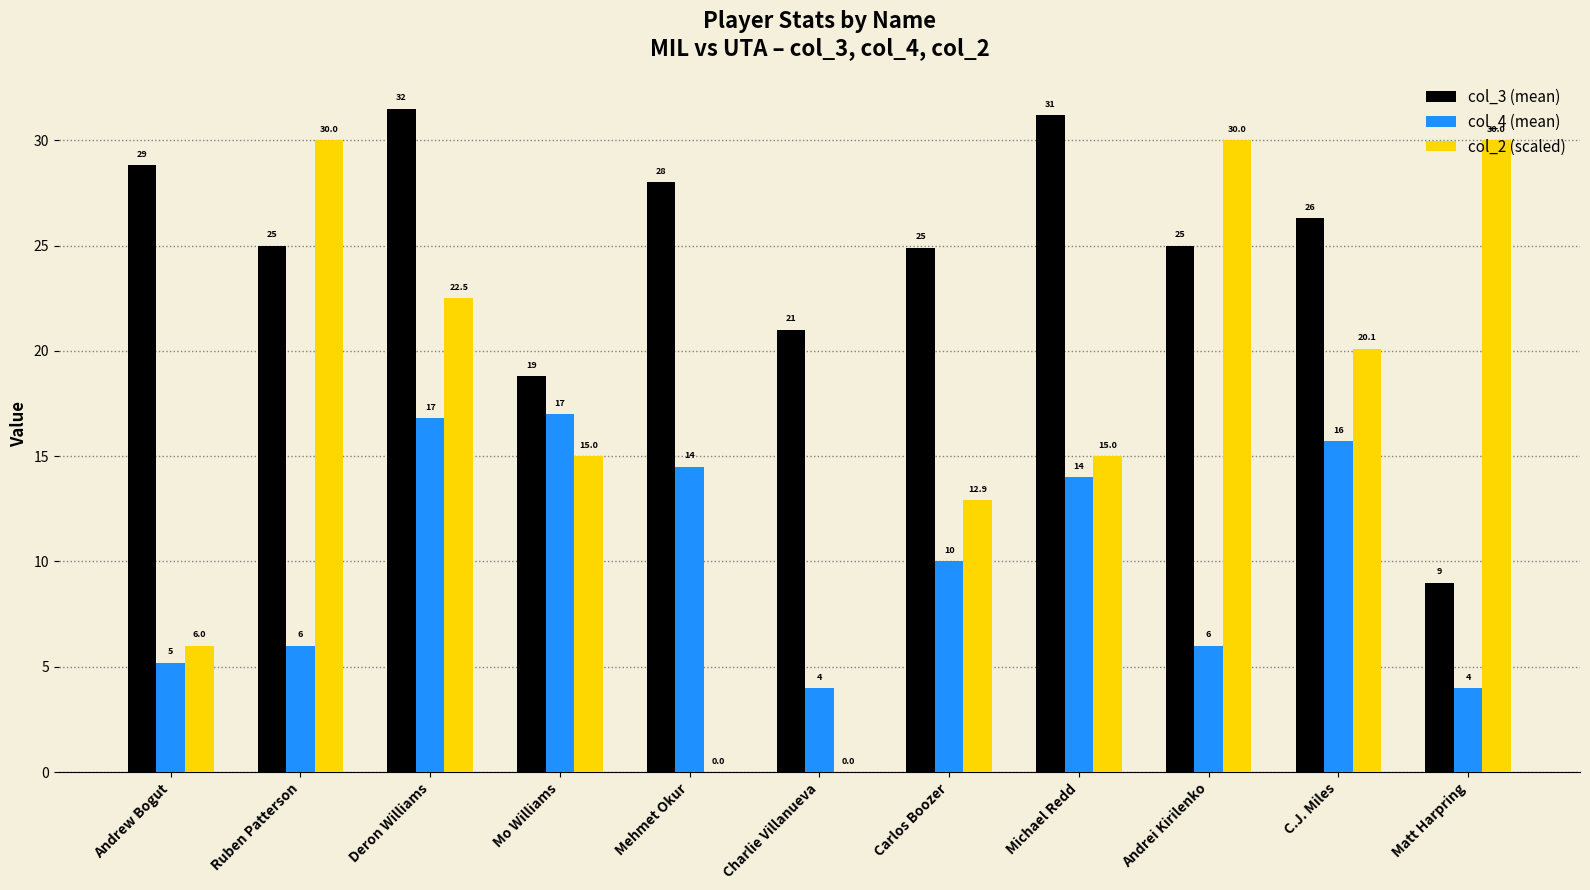

At which category is the sum across all series the highest?

Deron Williams